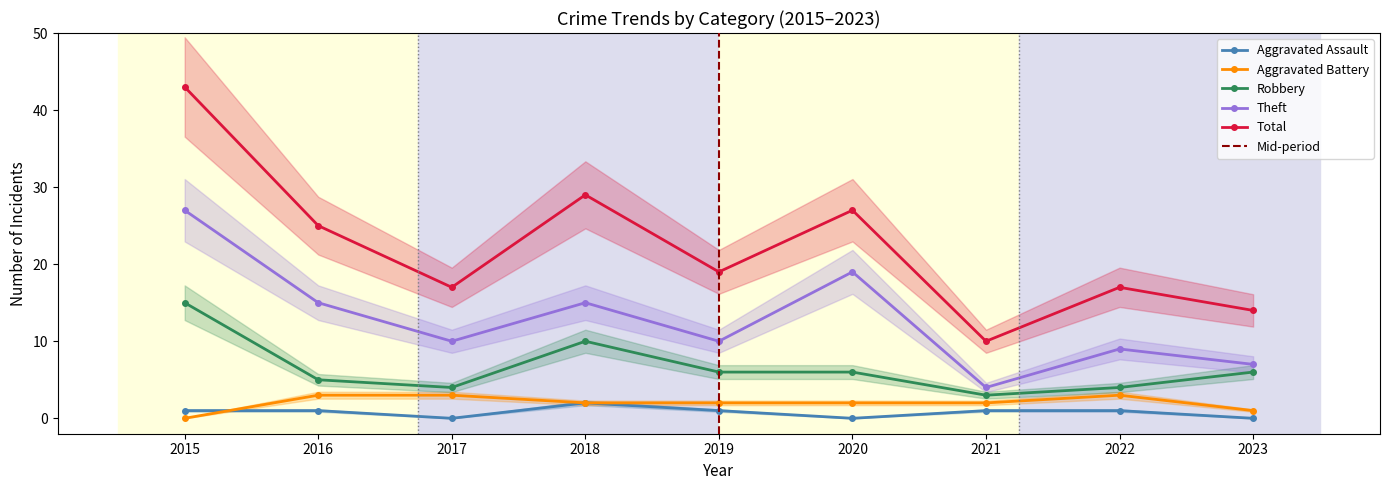

At which label does Aggravated Battery first exceed 2?

2016